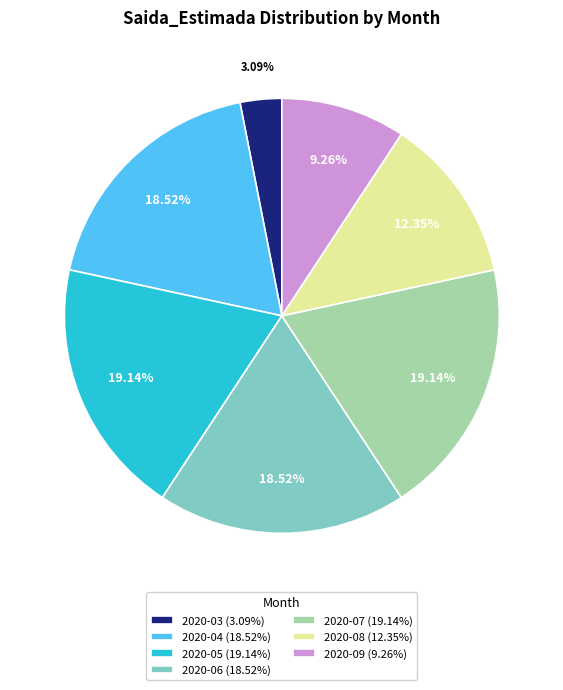

To the nearest percent, what is the combined percentage of 2020-03 and 2020-08?

15%